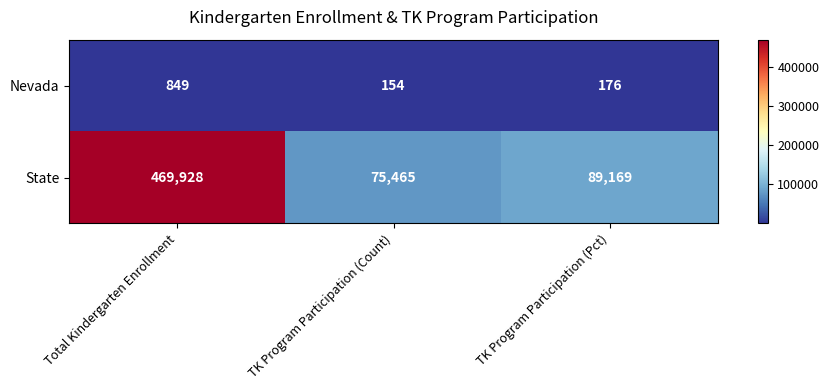

At which category is the sum across all series the highest?

Total Kindergarten Enrollment